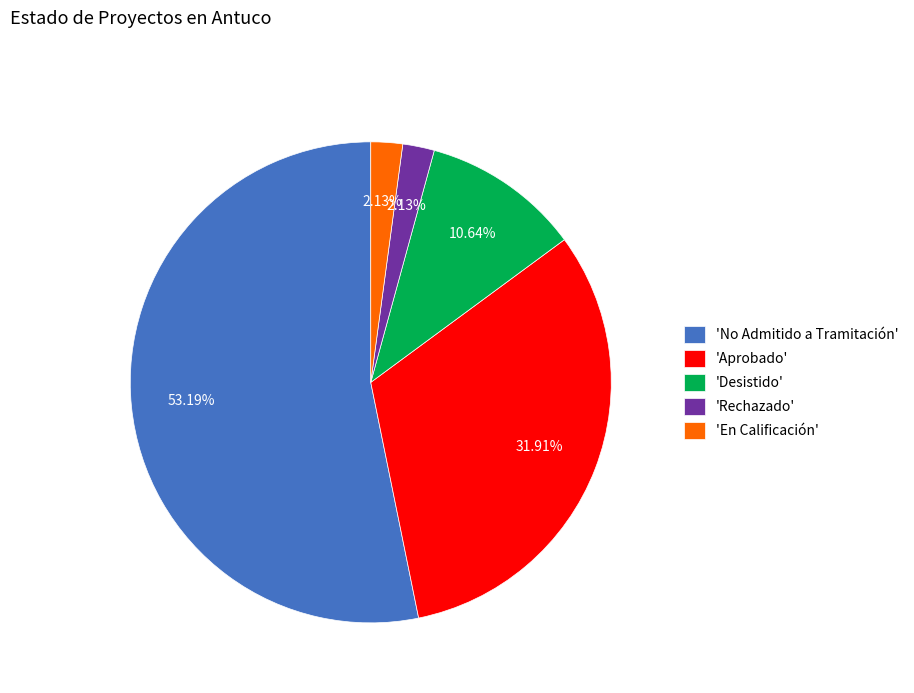

To the nearest percent, what is the difference between the largest and smallest slice percentages?

51%